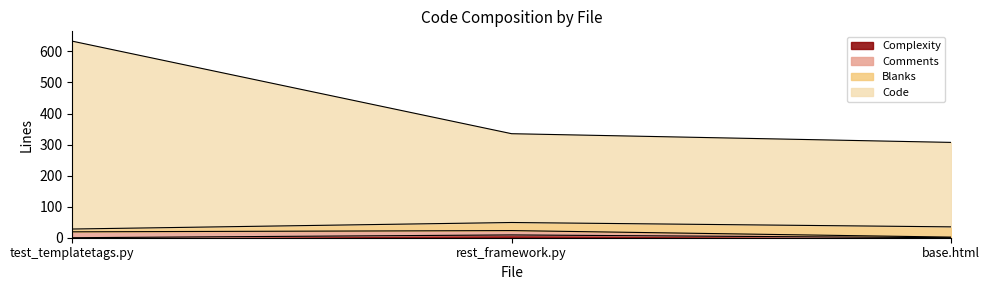

How many lines are shown in the chart?

4